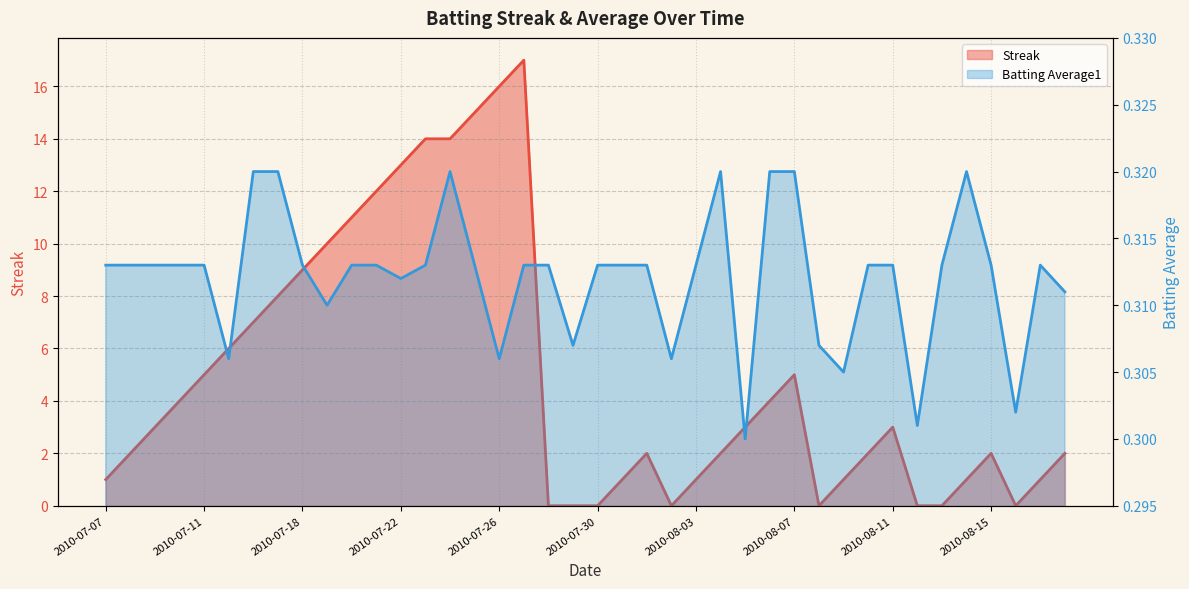

What is the total value across all series at 2010-07-16?

7.3